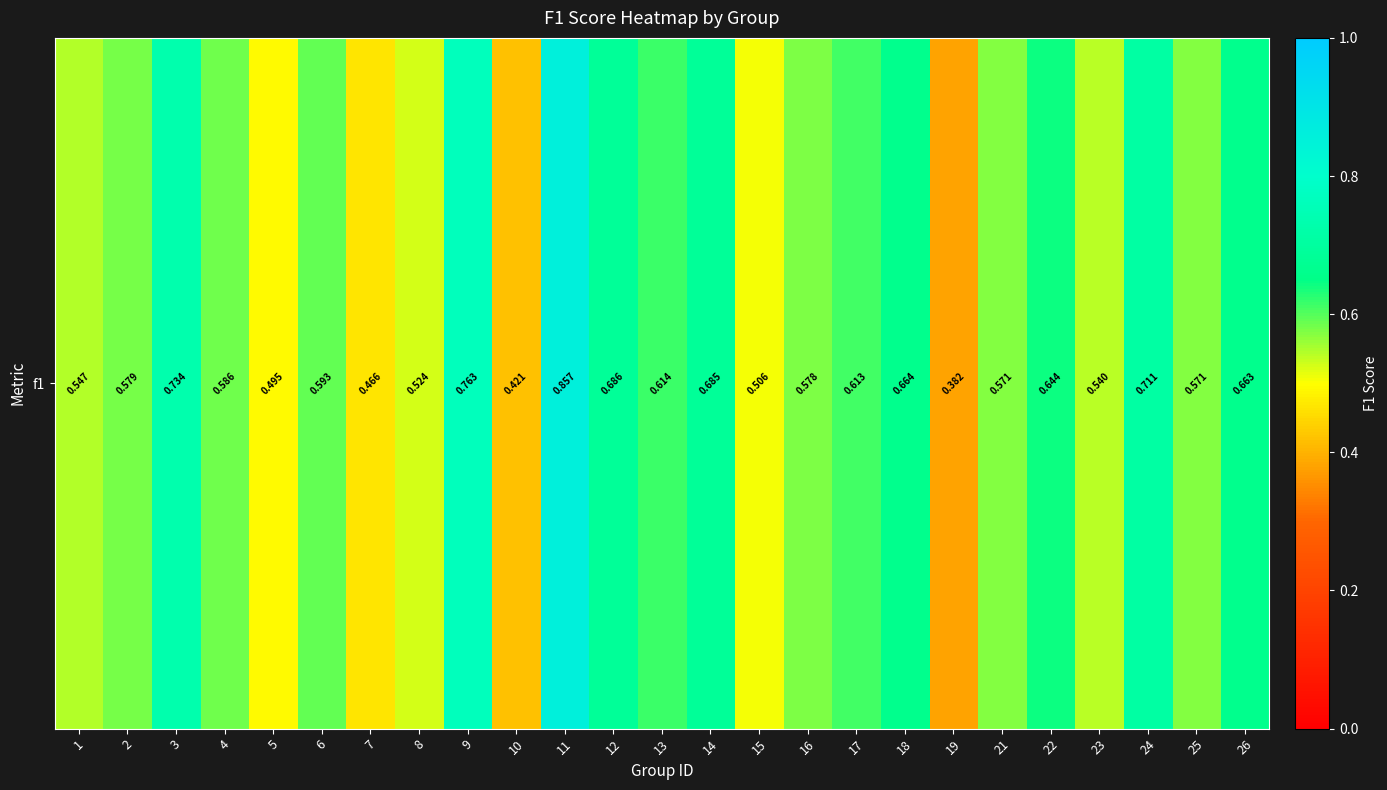

True or false: the data shows 0.6 at 6.

True